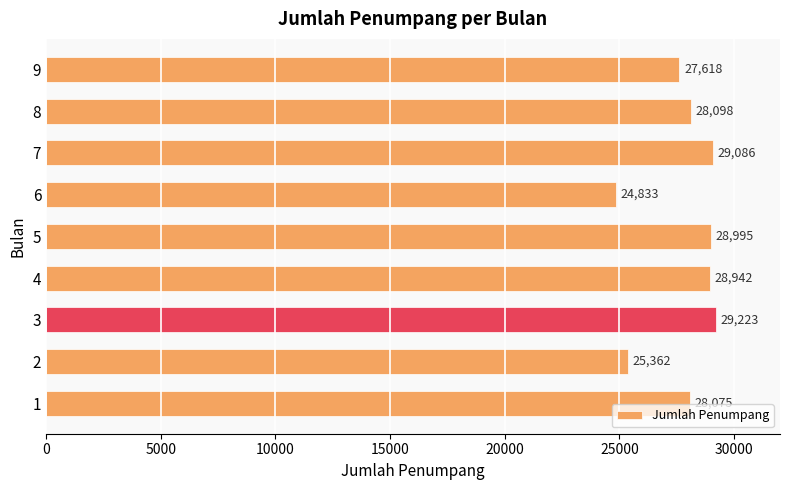

At which category does the chart reach its peak across all series?

3